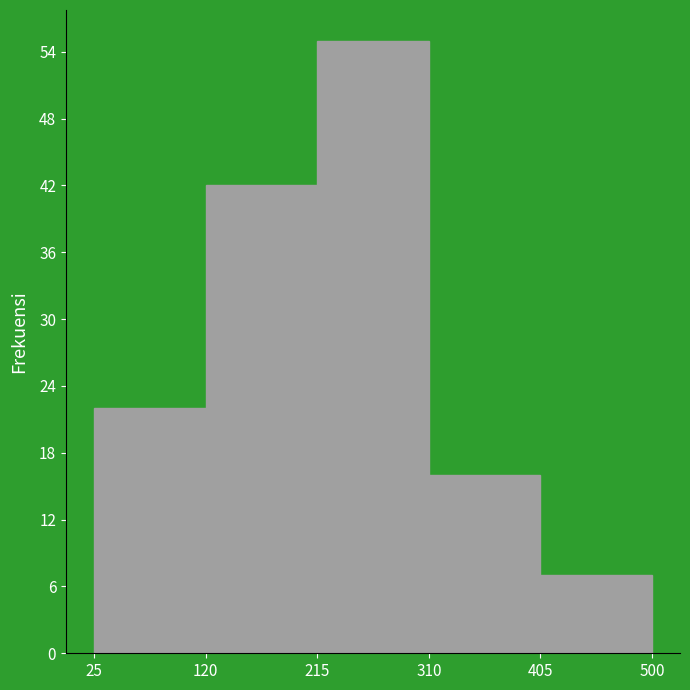

Reading left to right, list every bar in this chart as the range it spans on the x-axis followed by its height. The values are not printed on the chart, so give them approximately, as read against the axis.

25 to 120: 22
120 to 215: 42
215 to 310: 55
310 to 405: 16
405 to 500: 7